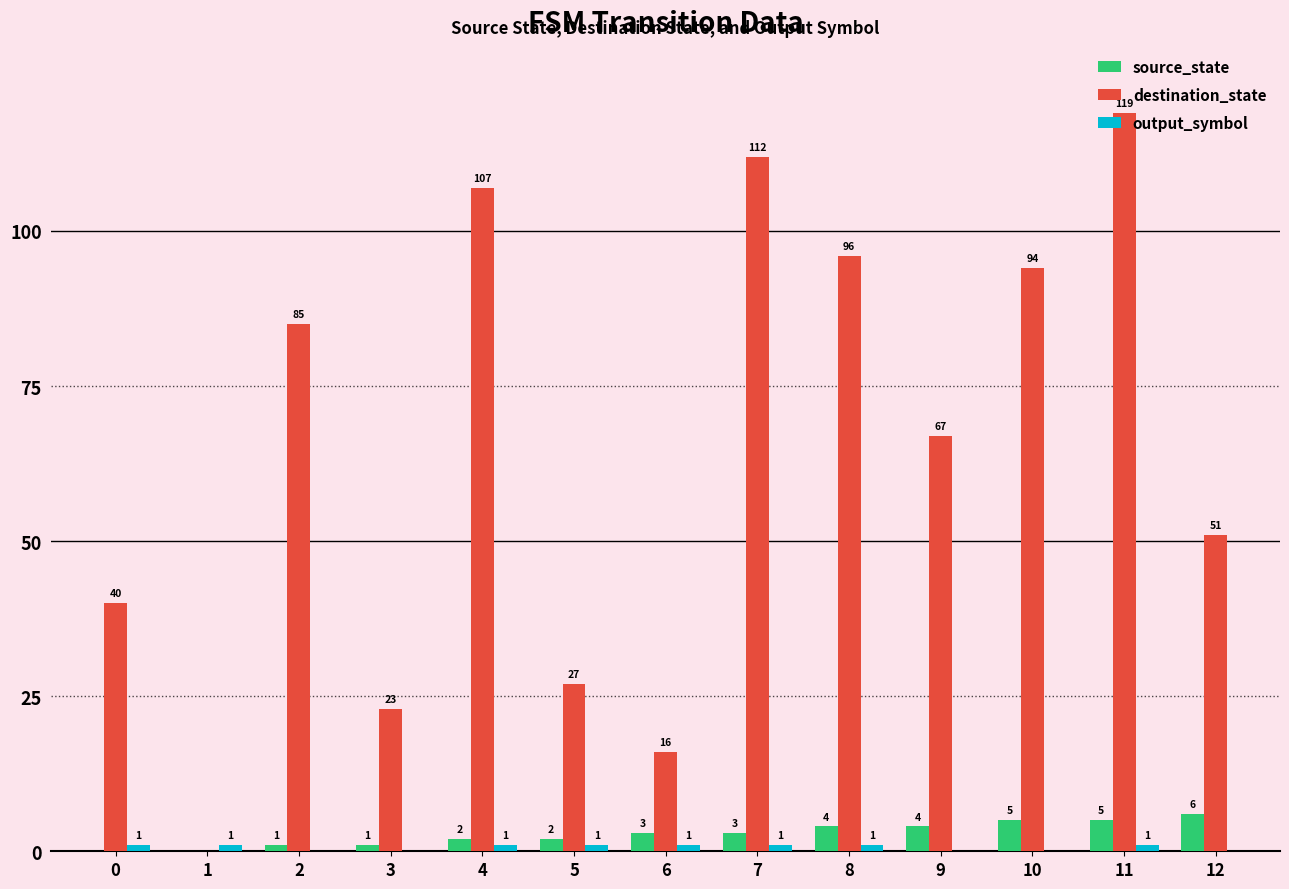

What is the highest value of the source_state series?

6